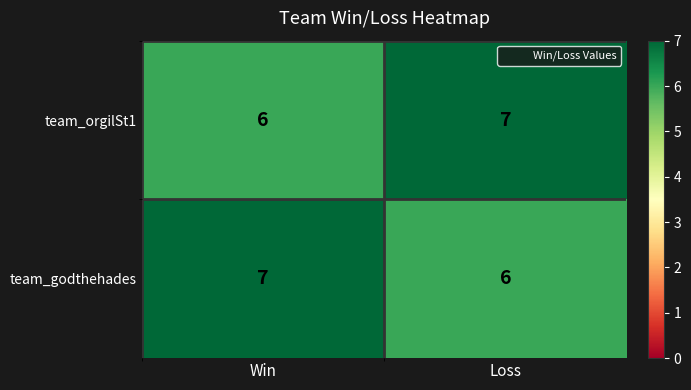

What is the sum of the team_orgilSt1 values at Loss and Win?

13